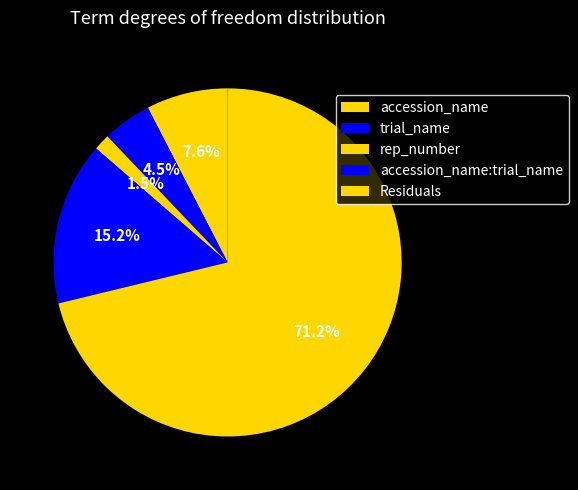

To the nearest percent, what percentage of the pie is Residuals?

71%